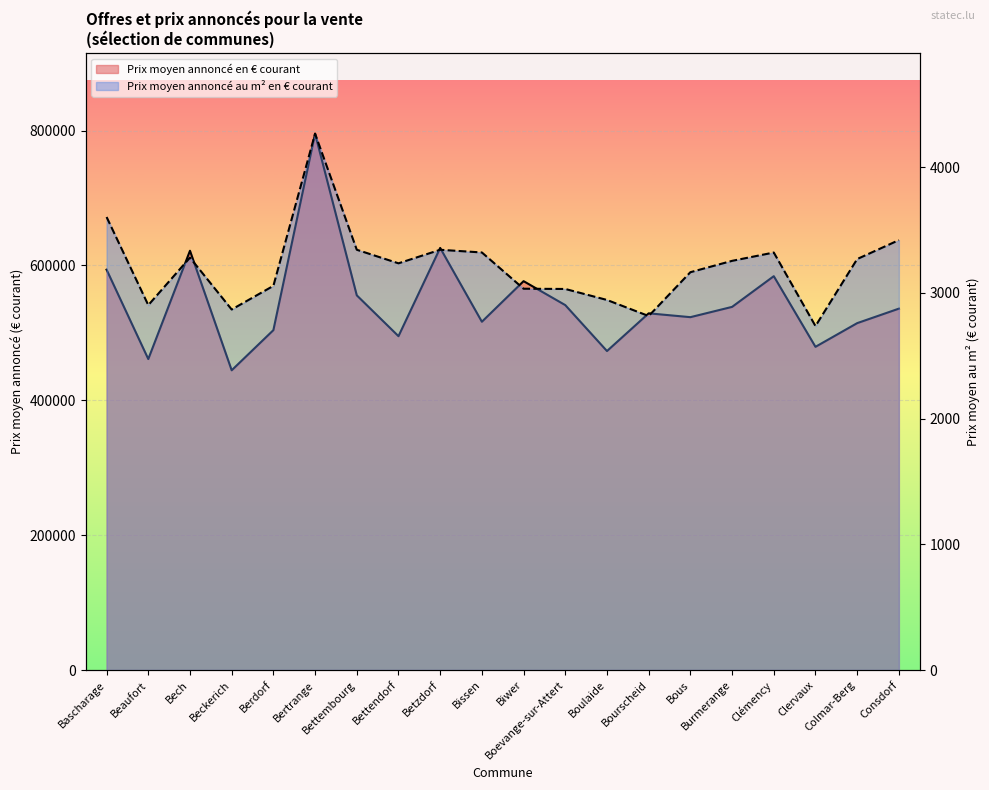

Which series changed the most between Bech and Colmar-Berg?

Prix moyen annoncé en € courant